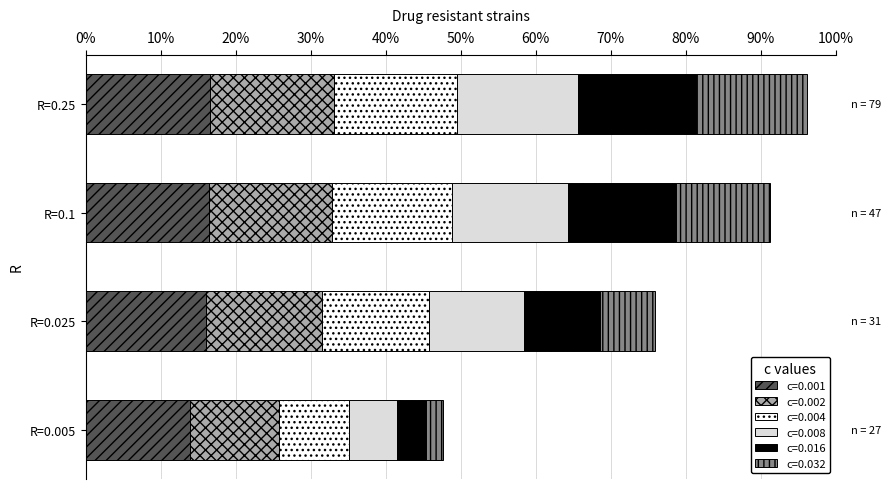

Rank the categories by c=0.032 value from highest to lowest.

R=0.25, R=0.1, R=0.025, R=0.005